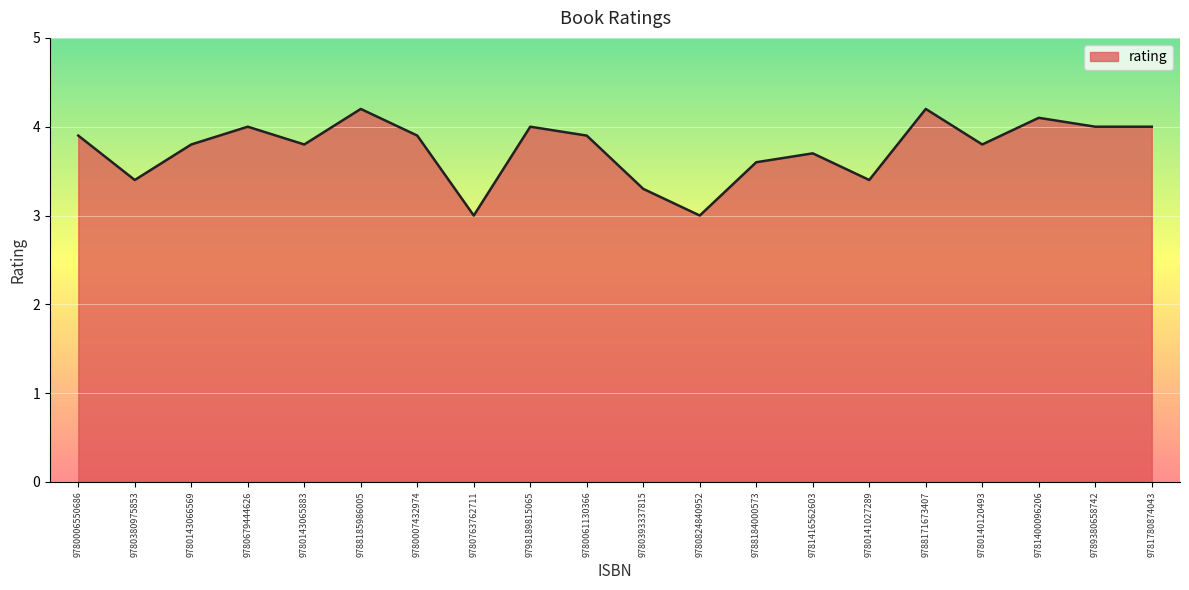

What is the change in value from 9780679444626 to 9780140120493?

-0.2